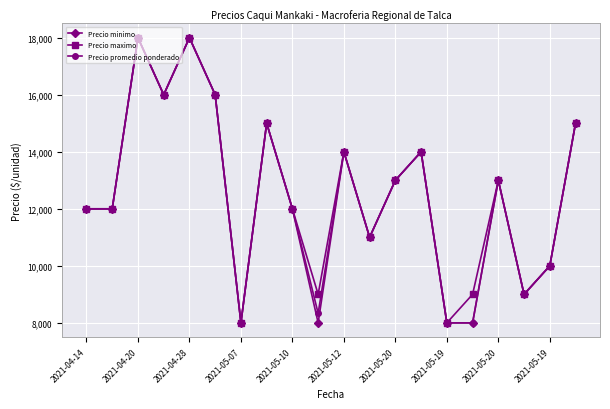

What is the lowest value of the Precio maximo series?

8000